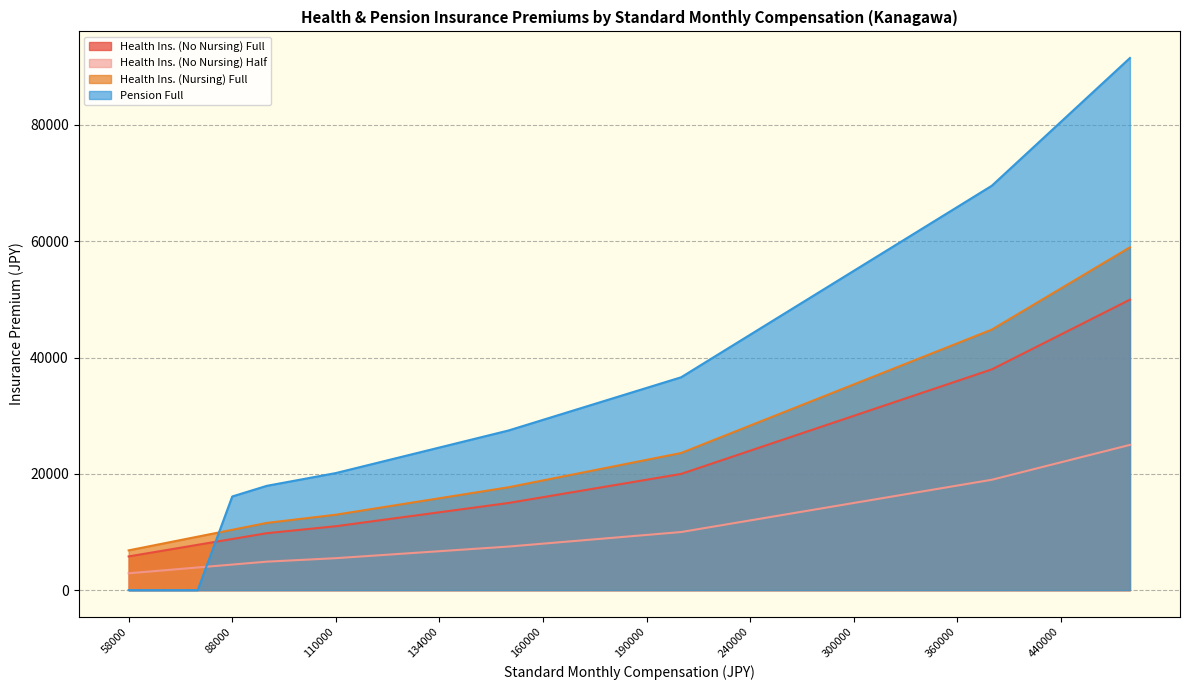

List the series in order of their peak value, highest first.

Pension Full, Health Ins. (Nursing) Full, Health Ins. (No Nursing) Full, Health Ins. (No Nursing) Half